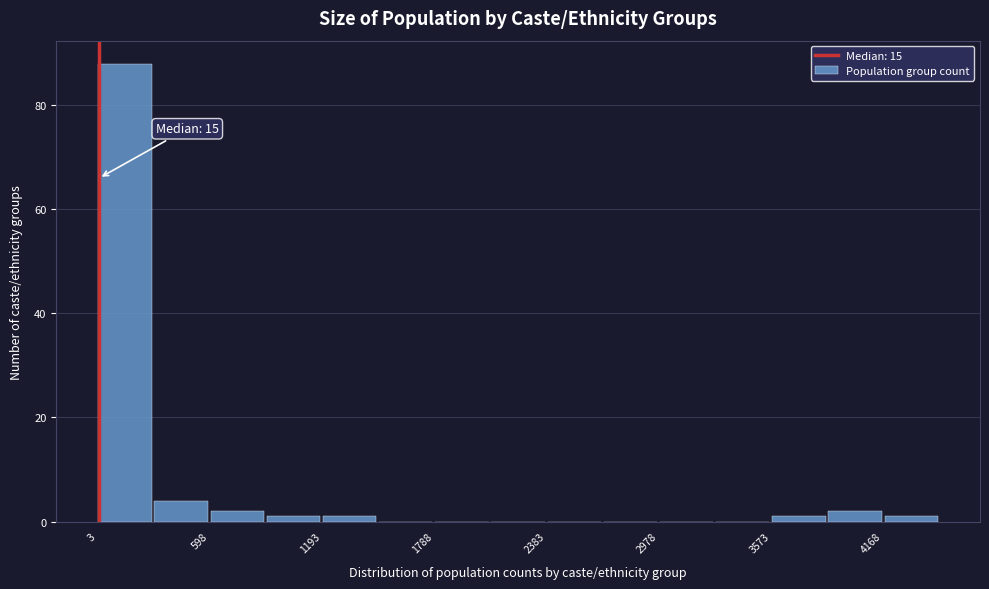

Around what value on the x-axis is the tallest bar? Give the approximate position of its centre, as read against the axis.

200